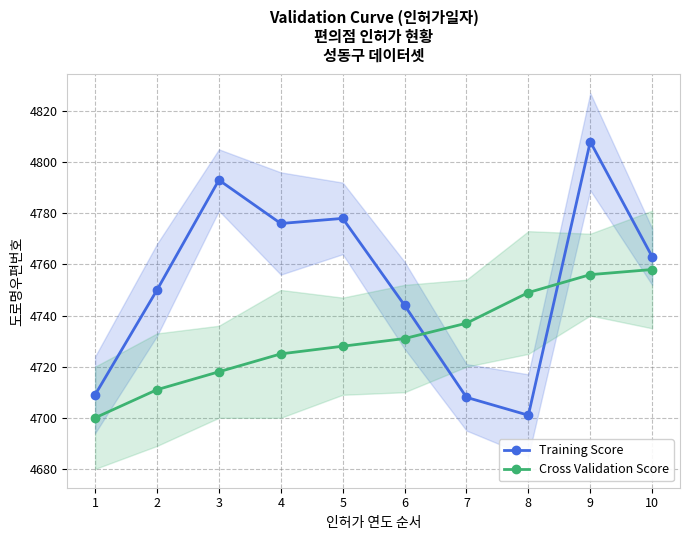

Between 4 and 7, which series saw the biggest shift?

Training Score